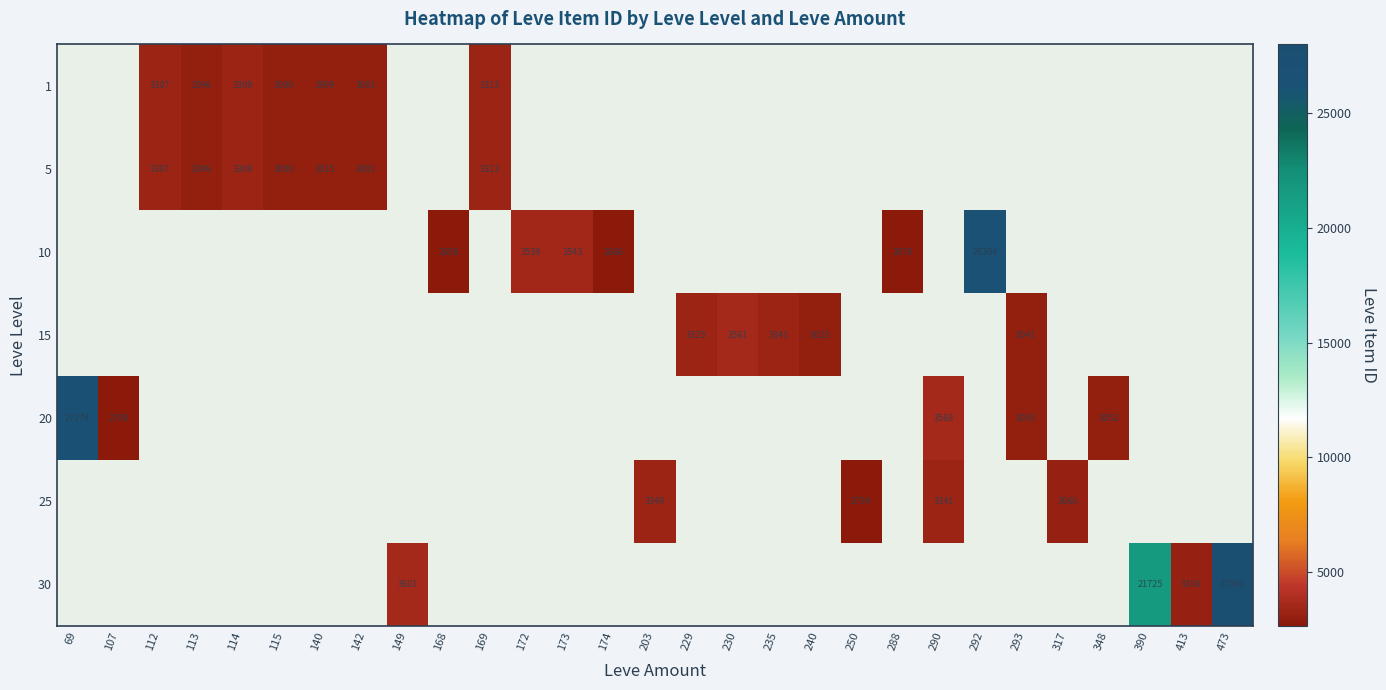

How many categories are shown in the chart?

29